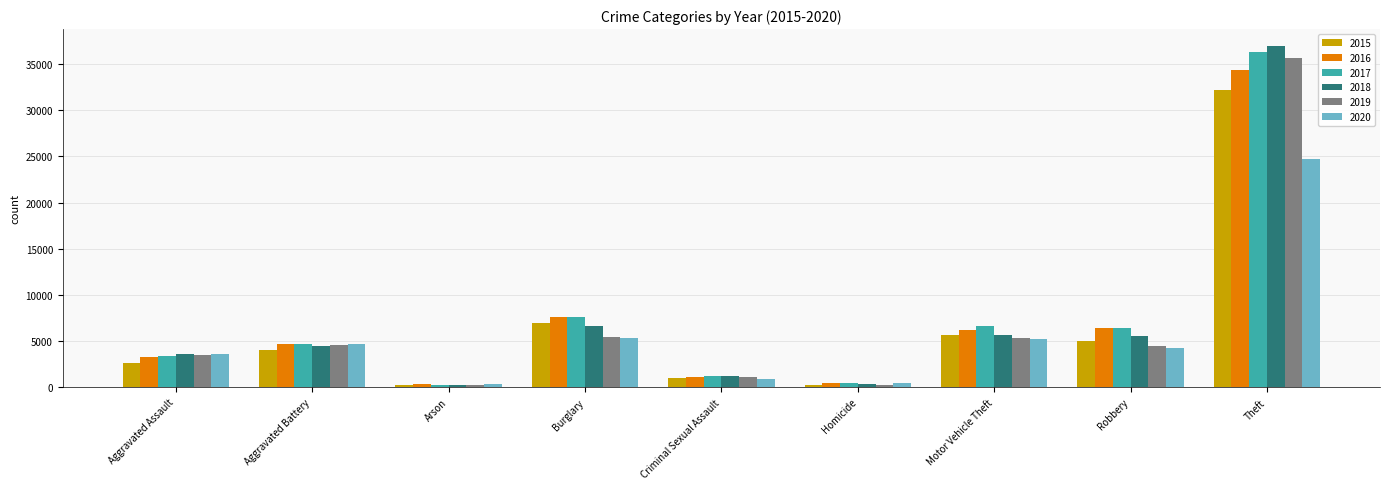

At which label is 2016 closest to 17337?

Burglary